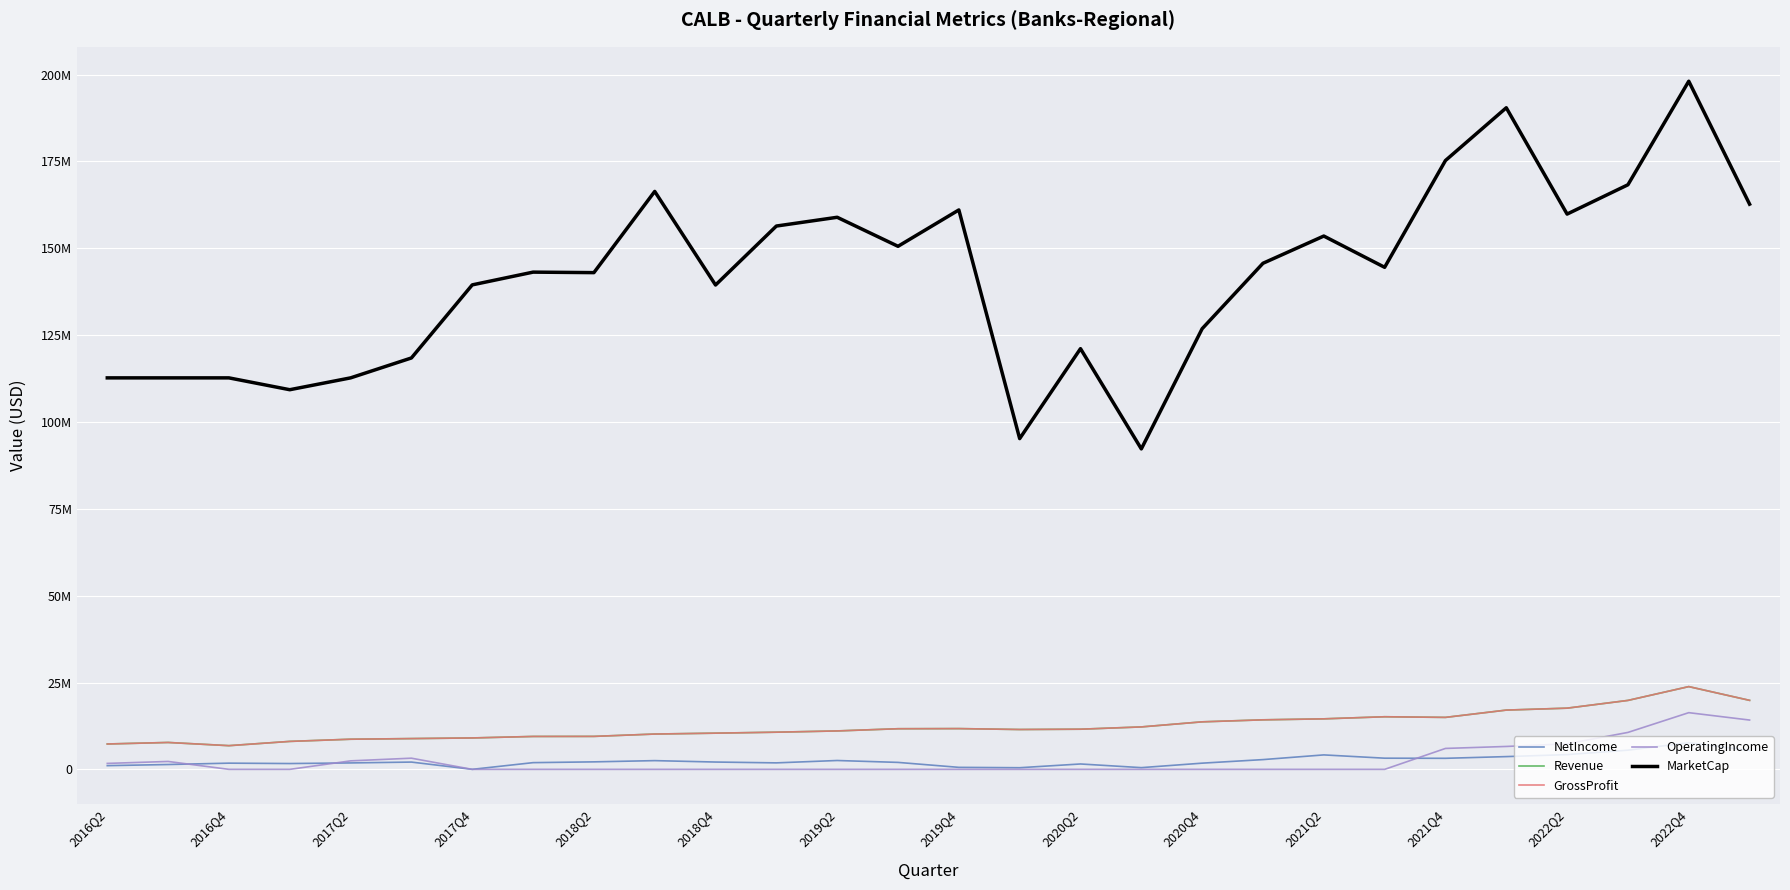

Which series has the largest total across all categories?

MarketCap